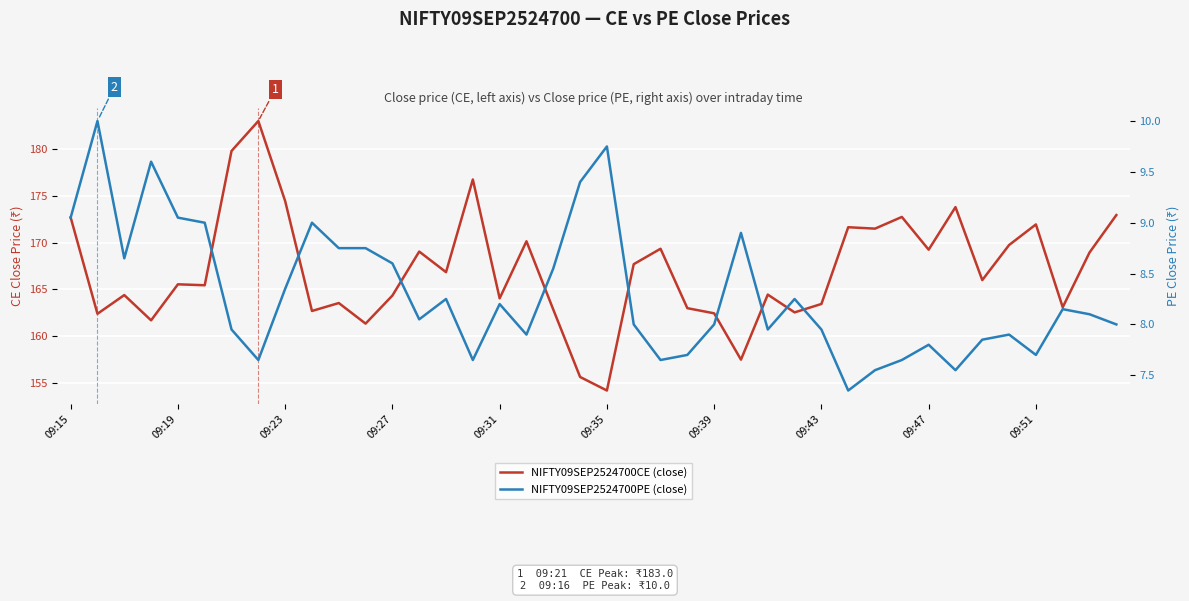

How many values in the NIFTY09SEP2524700CE (close) series exceed 166?

19